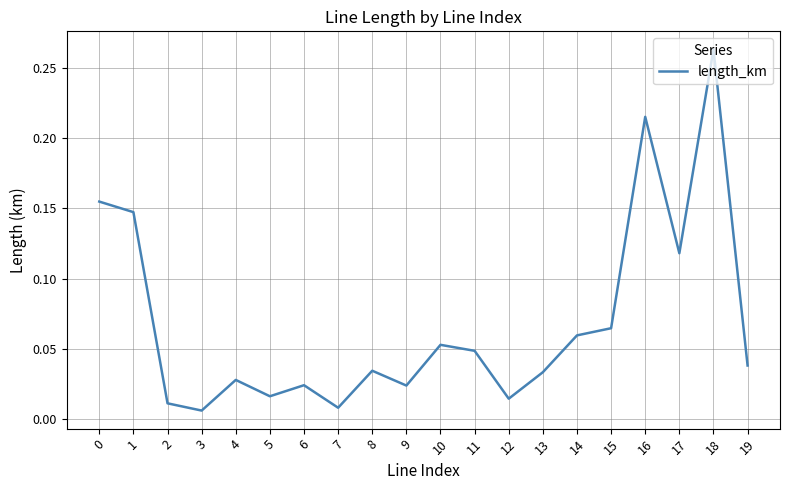

At which category does the chart reach its peak across all series?

18